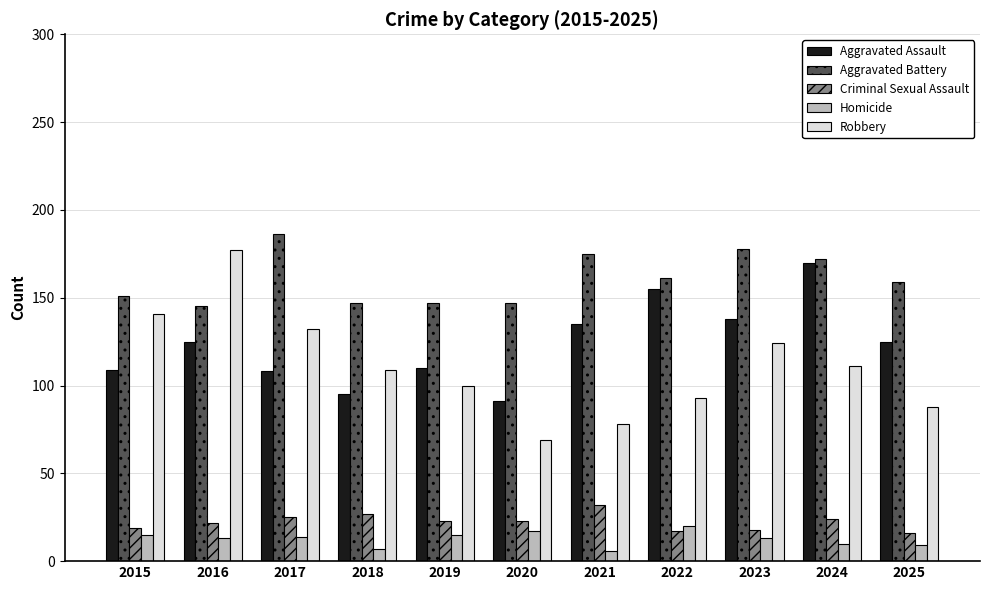

Count the number of data series in this chart.

5